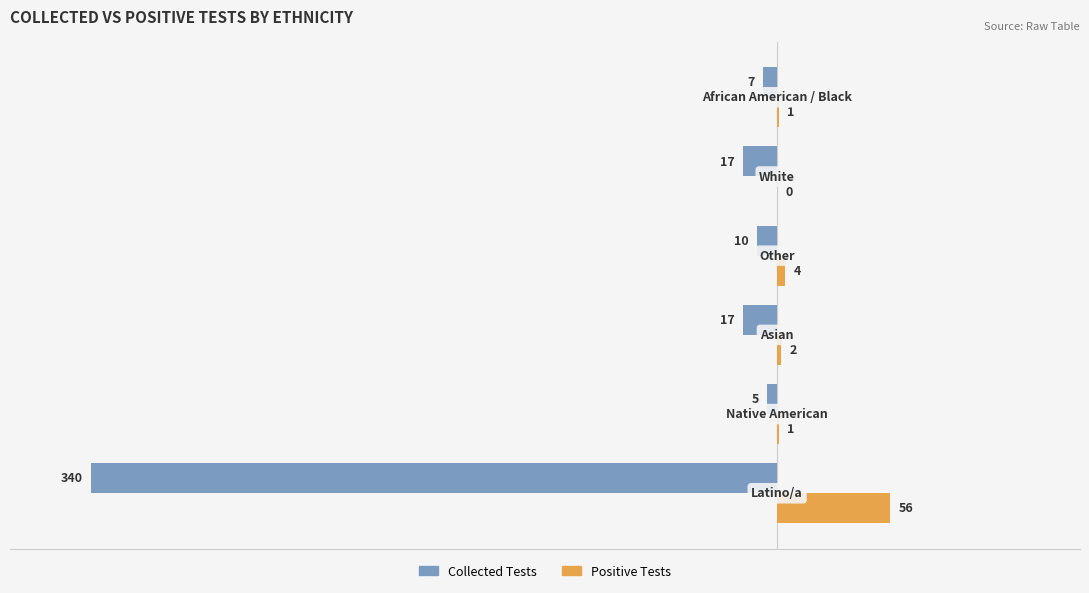

What is the greatest value displayed?

56